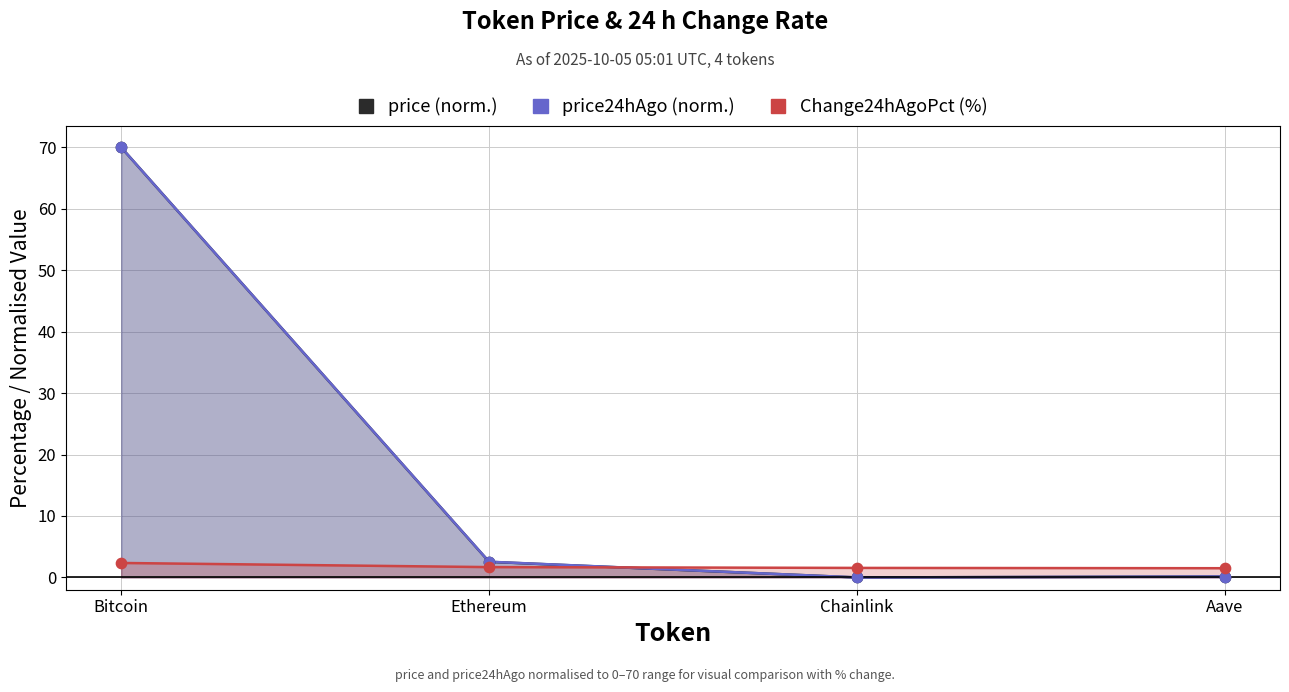

Which series contains the highest Y value?

price